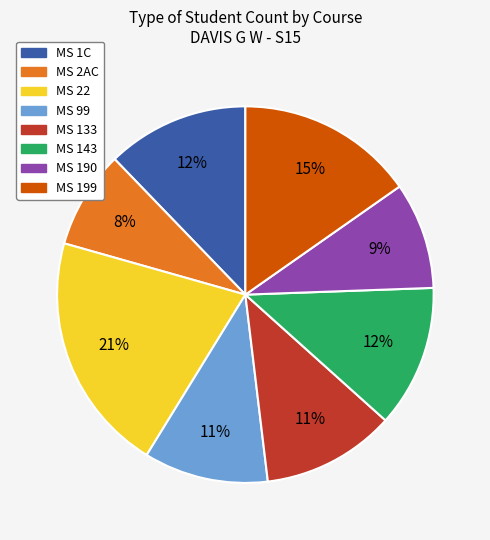

Is MS 199 the majority of the pie?

No